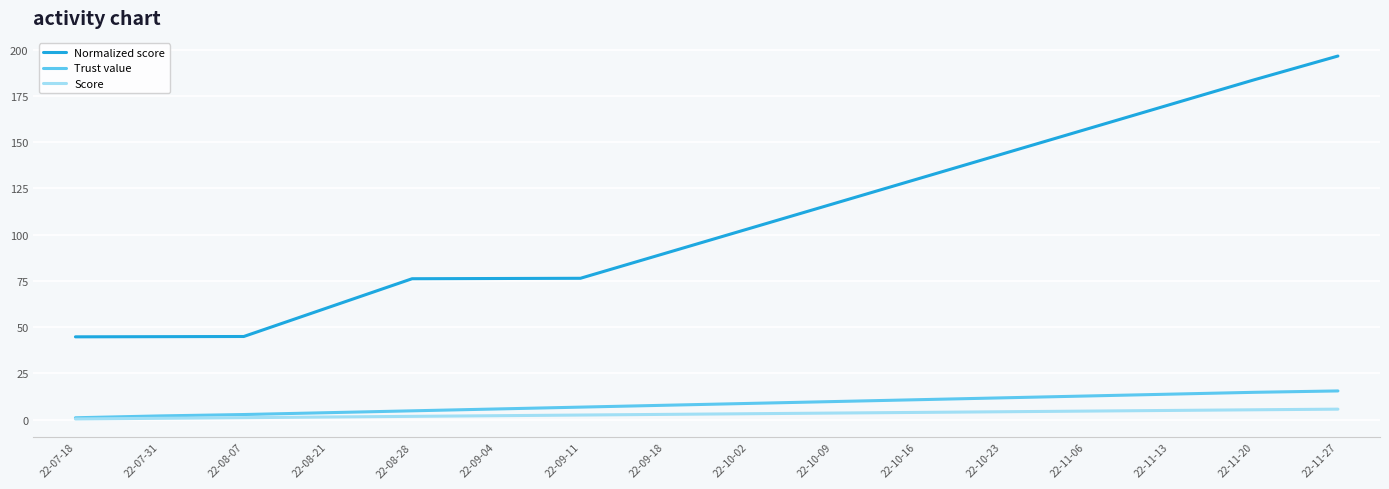

The Normalized score series shows 51.5 at 22-10-16. True or false?

False